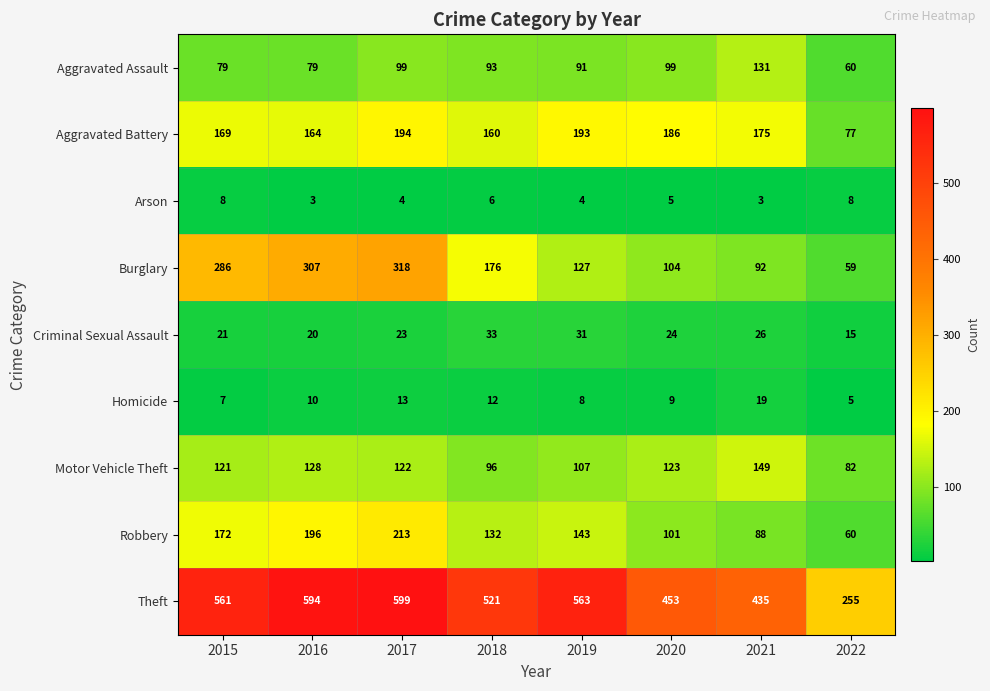

Which series has the largest range (max minus min)?

Theft